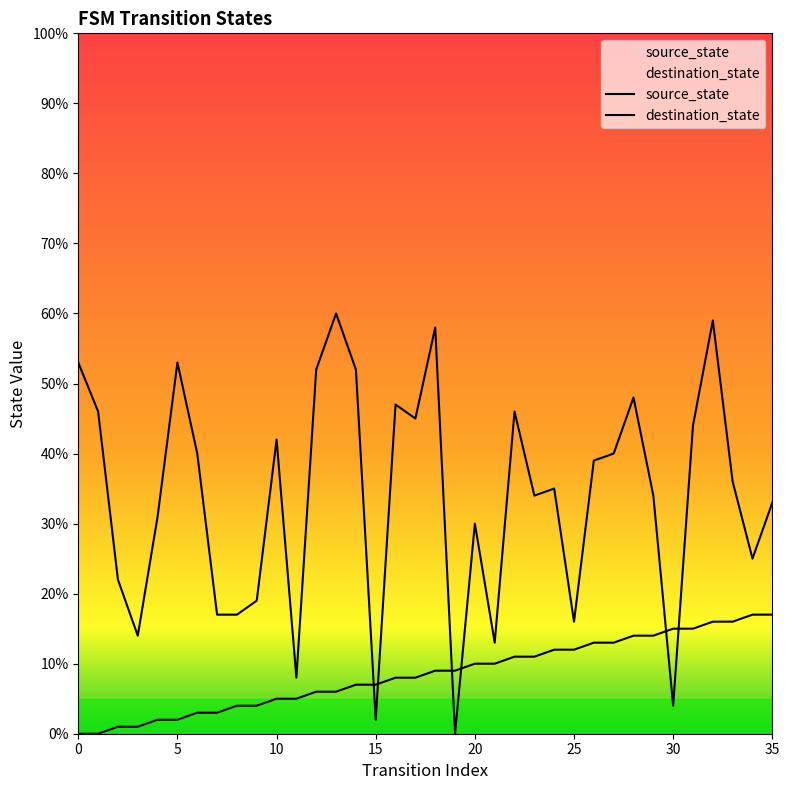

Which category has the highest value in the source_state series?

34